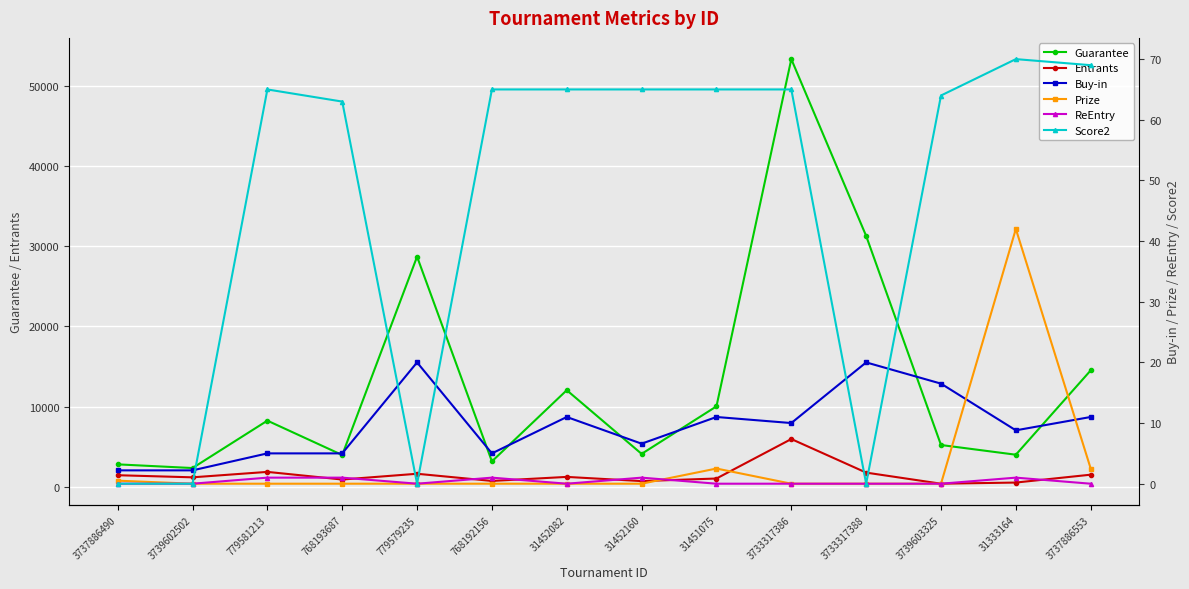

Reading left to right, transcribe all the data shown in this chart.

Guarantee: 3737886490=2771.0	3739602502=2311.0	779581213=8235.0	768193687=3938.0	779579235=28728.0	768192156=3141.0	31452082=12040.0	31452160=4080.0	31451075=10020.0	3733317386=53415.0	3733317388=31320.0	3739603325=5189.0	31333164=3976.0	3737886553=14514.0
Entrants: 3737886490=1414.0	3739602502=1150.0	779581213=1830.0	768193687=875.0	779579235=1596.0	768192156=698.0	31452082=1204.0	31452160=680.0	31451075=1002.0	3733317386=5935.0	3733317388=1740.0	3739603325=353.0	31333164=497.0	3737886553=1481.0
Buy-in: 3737886490=2.2	3739602502=2.2	779581213=5.0	768193687=5.0	779579235=20.0	768192156=5.0	31452082=11.0	31452160=6.6	31451075=11.0	3733317386=10.0	3733317388=20.0	3739603325=16.5	31333164=8.8	3737886553=11.0
Prize: 3737886490=0.5	3739602502=0.0	779581213=0.0	768193687=0.0	779579235=0.0	768192156=0.0	31452082=0.0	31452160=0.0	31451075=2.5	3733317386=0.0	3733317388=0.0	3739603325=0.0	31333164=42.0	3737886553=2.5
ReEntry: 3737886490=0.0	3739602502=0.0	779581213=1.0	768193687=1.0	779579235=0.0	768192156=1.0	31452082=0.0	31452160=1.0	31451075=0.0	3733317386=0.0	3733317388=0.0	3739603325=0.0	31333164=1.0	3737886553=0.0
Score2: 3737886490=0.0	3739602502=0.0	779581213=65.0	768193687=63.0	779579235=0.0	768192156=65.0	31452082=65.0	31452160=65.0	31451075=65.0	3733317386=65.0	3733317388=0.0	3739603325=64.0	31333164=70.0	3737886553=69.0